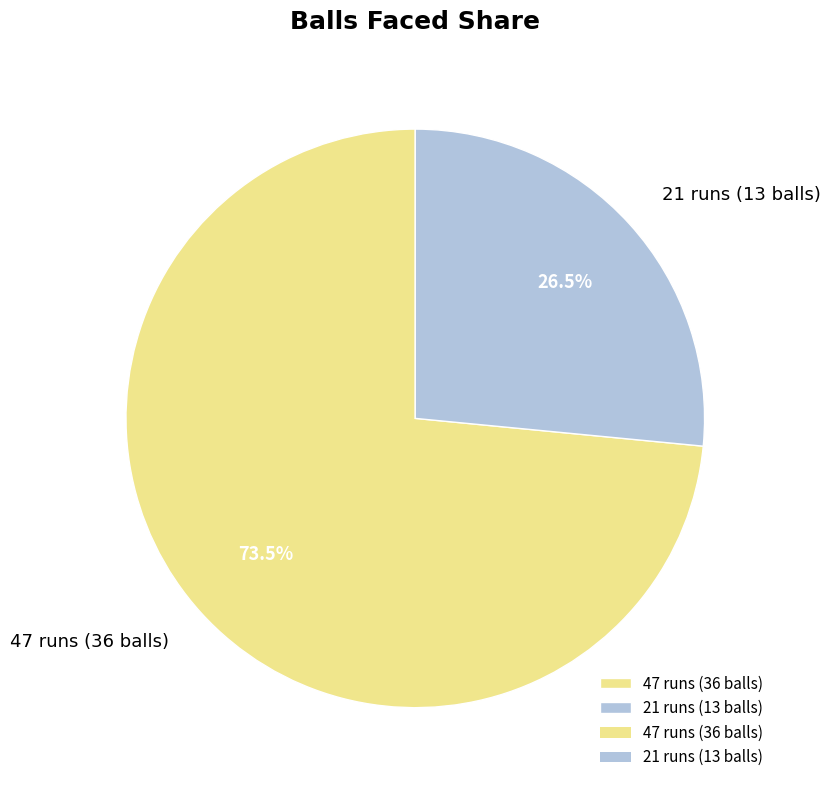

Does 47 runs (36 balls) account for over 50% of the chart?

Yes